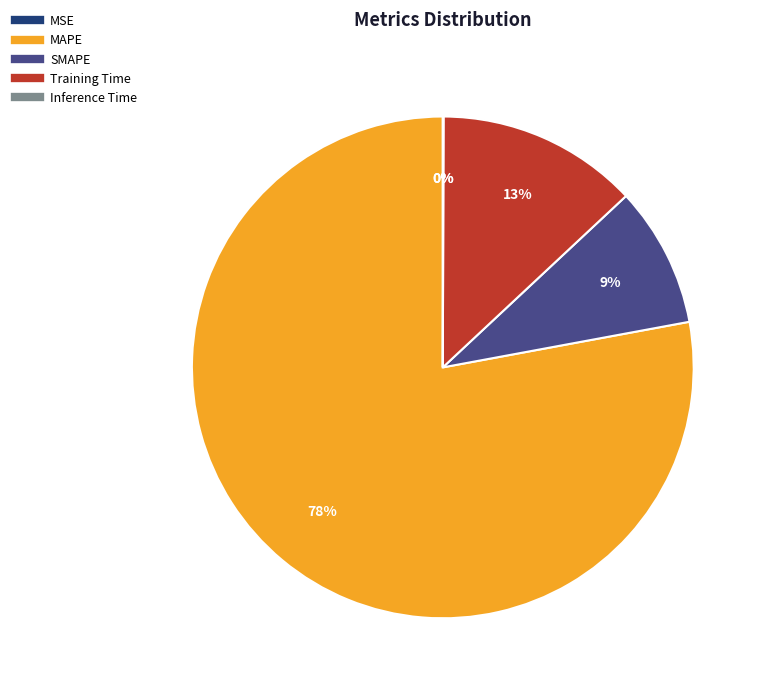

True or false: Training Time accounts for 1% of the total.

False